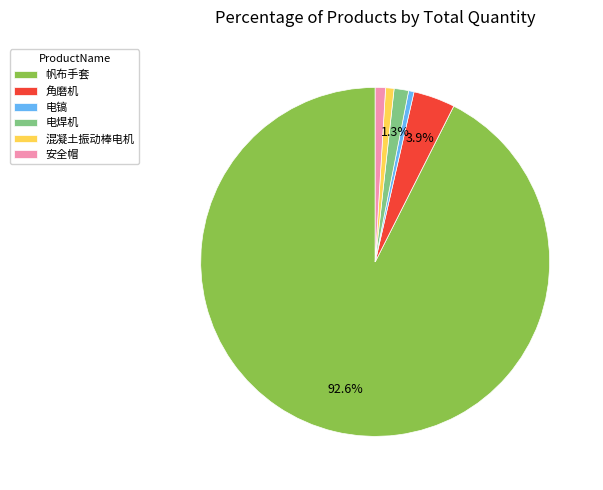

What is the ratio of the value at 电镐 to the value at 混凝土振动棒电机?

0.6